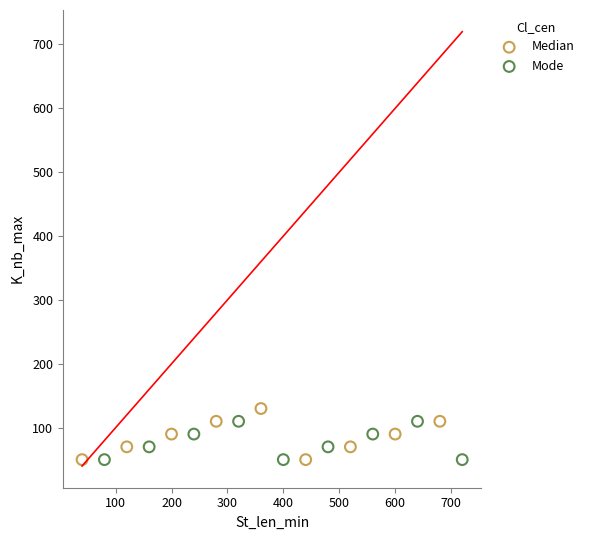

Which series reaches the maximum Y coordinate?

Median